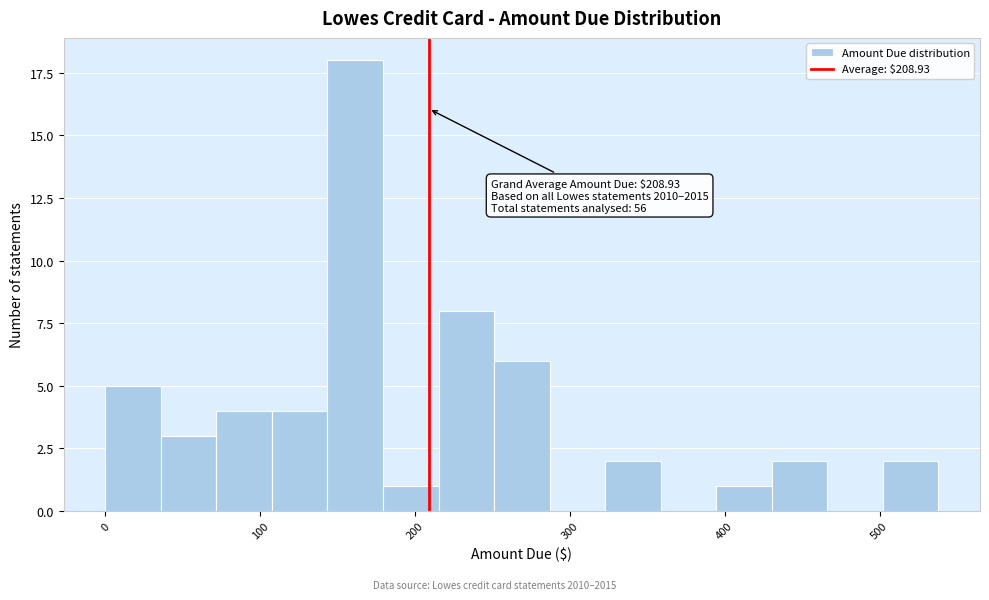

Read against the x-axis, roughly where is the centre of the tallest bar?

160